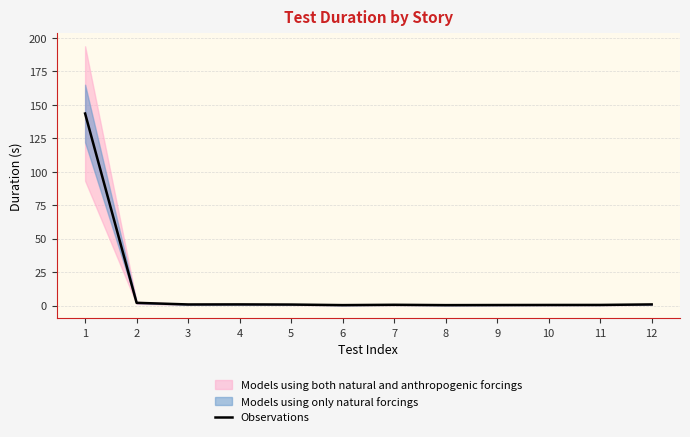

Is this an area chart (filled region under the line)?

No